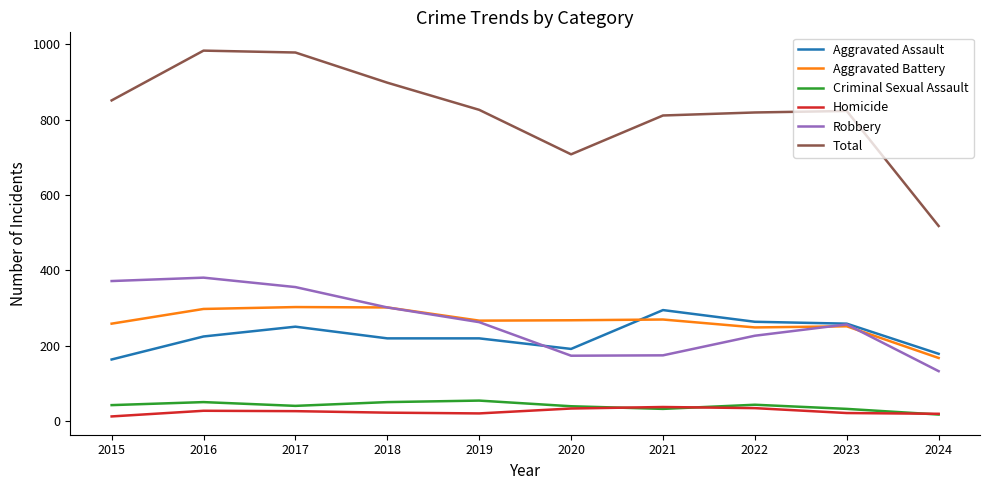

What is the difference between the highest and lowest values at 2016?

955